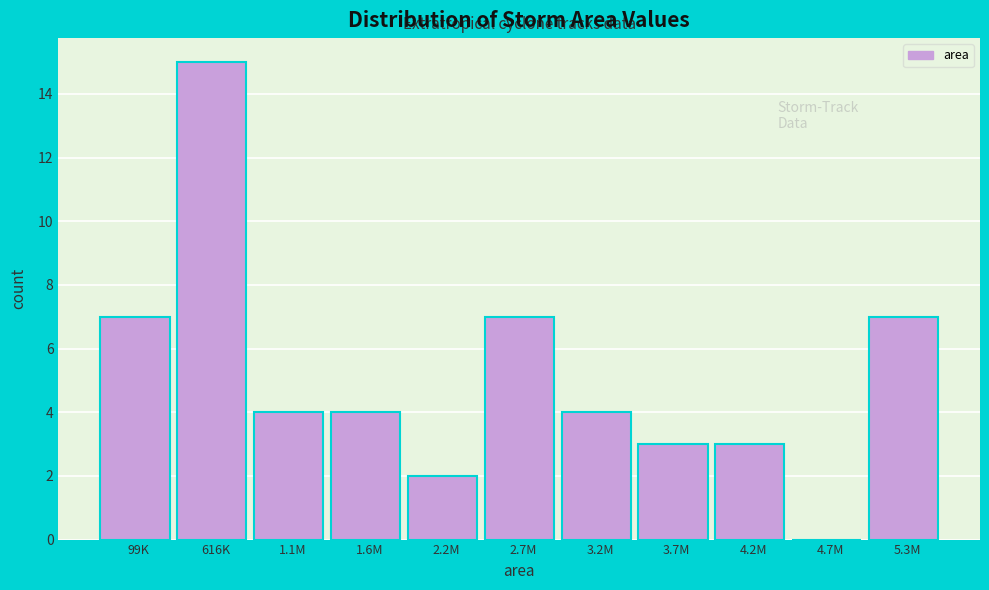

Reading right to left, list all the values displayed in this chart.

5.3M=7	4.7M=0	4.2M=3	3.7M=3	3.2M=4	2.7M=7	2.2M=2	1.6M=4	1.1M=4	616K=15	99K=7